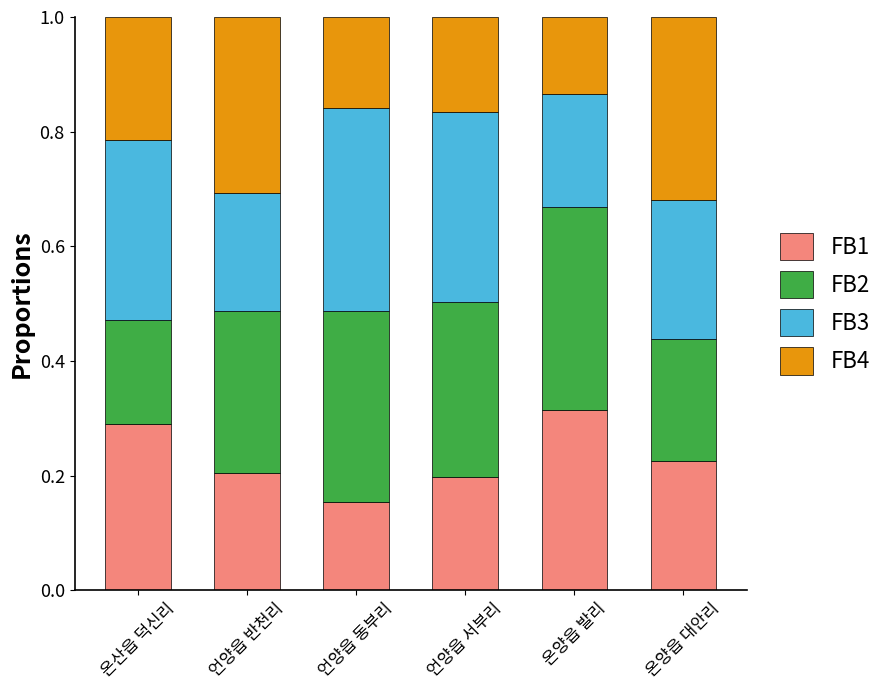

How many bars are there in total?

6